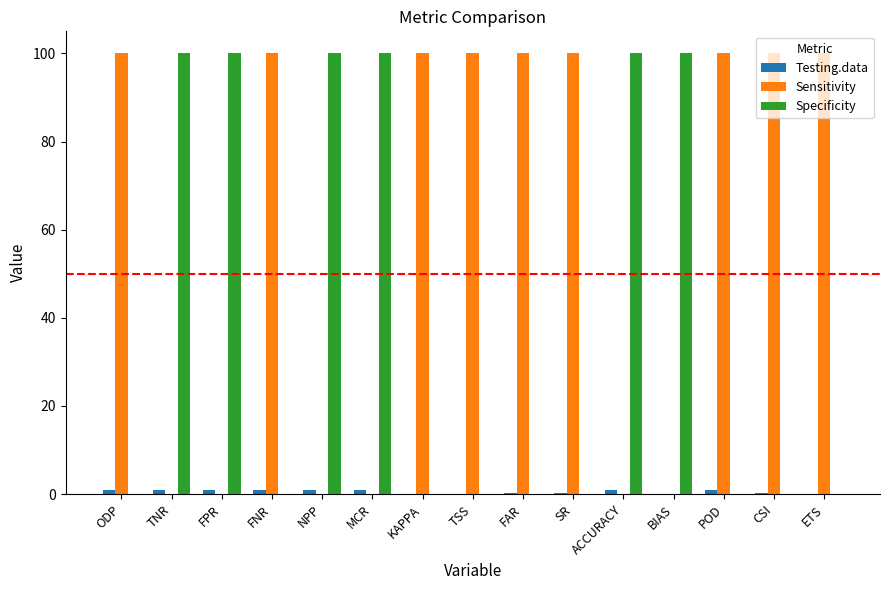

What is the sum of all Specificity values?

600.0